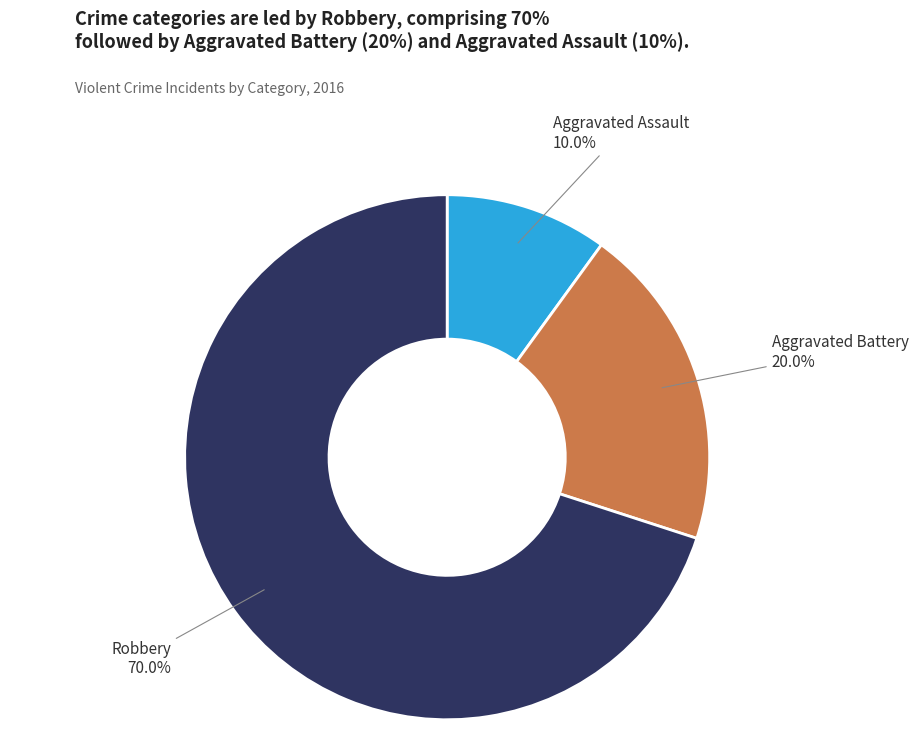

Count the number of slices in the pie.

3